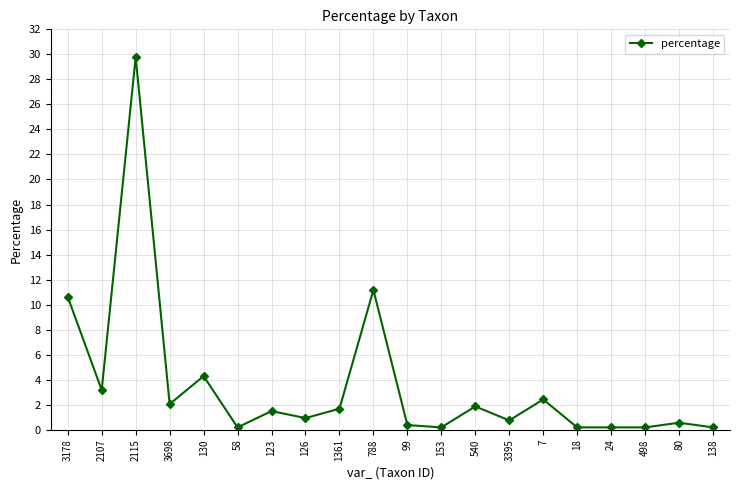

Between 99 and 7, which is larger?

7